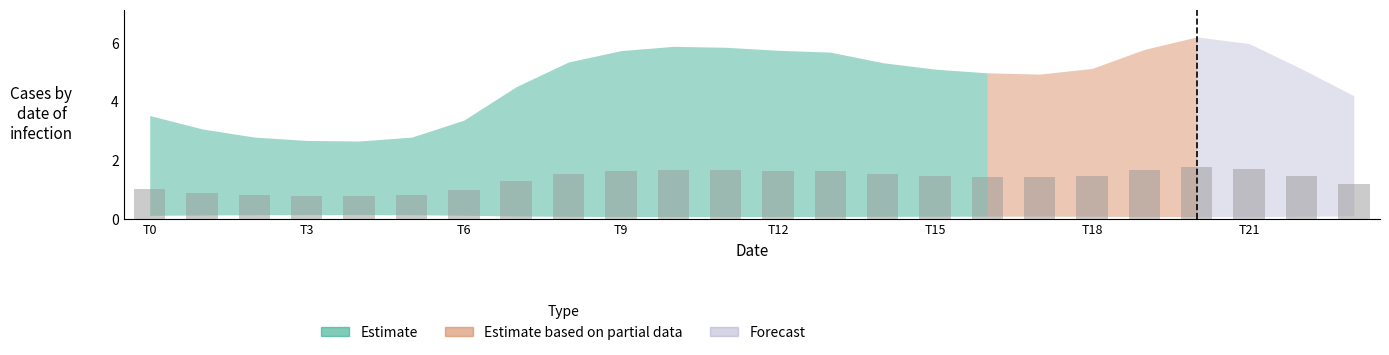

What is the minimum value shown in the chart?

0.8